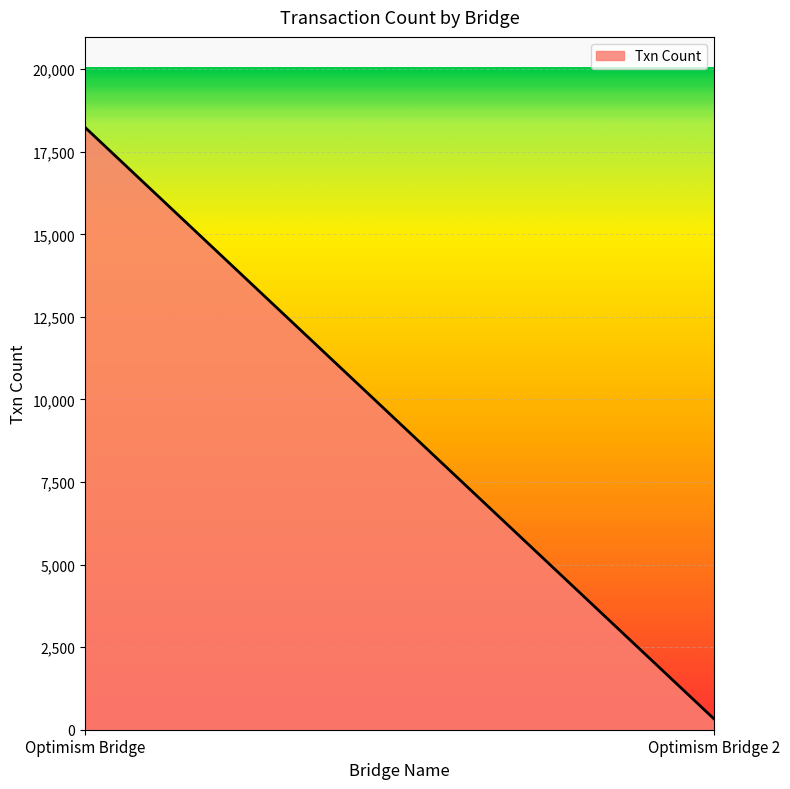

How many lines are shown in the chart?

1